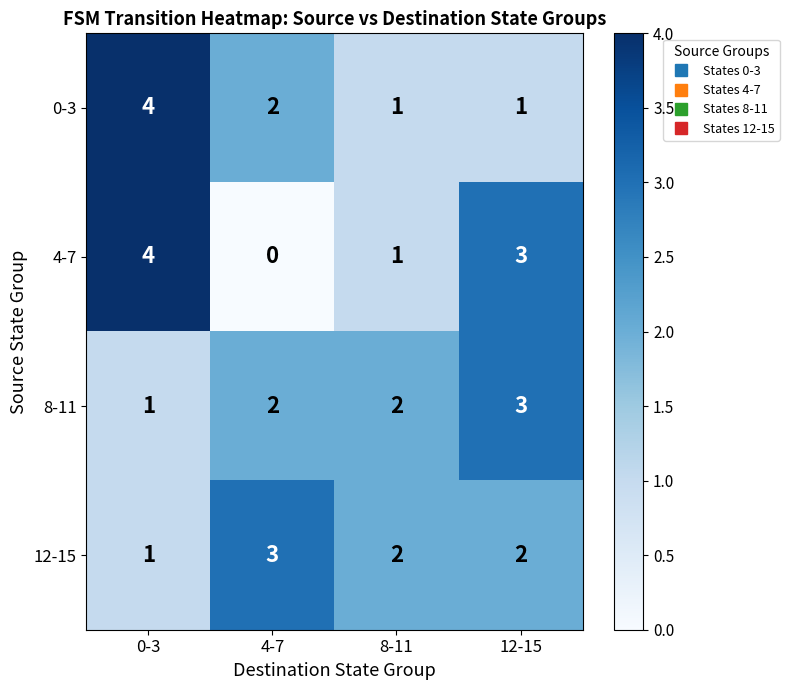

At which label does 12-15 first exceed 2?

4-7